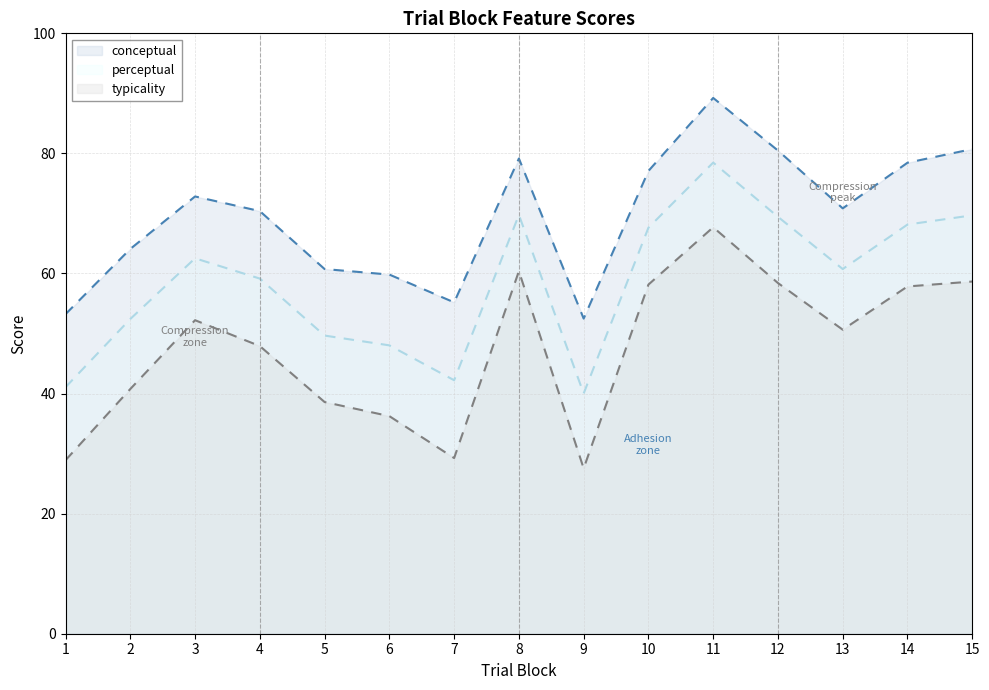

At how many categories does at least one series exceed 71?

7